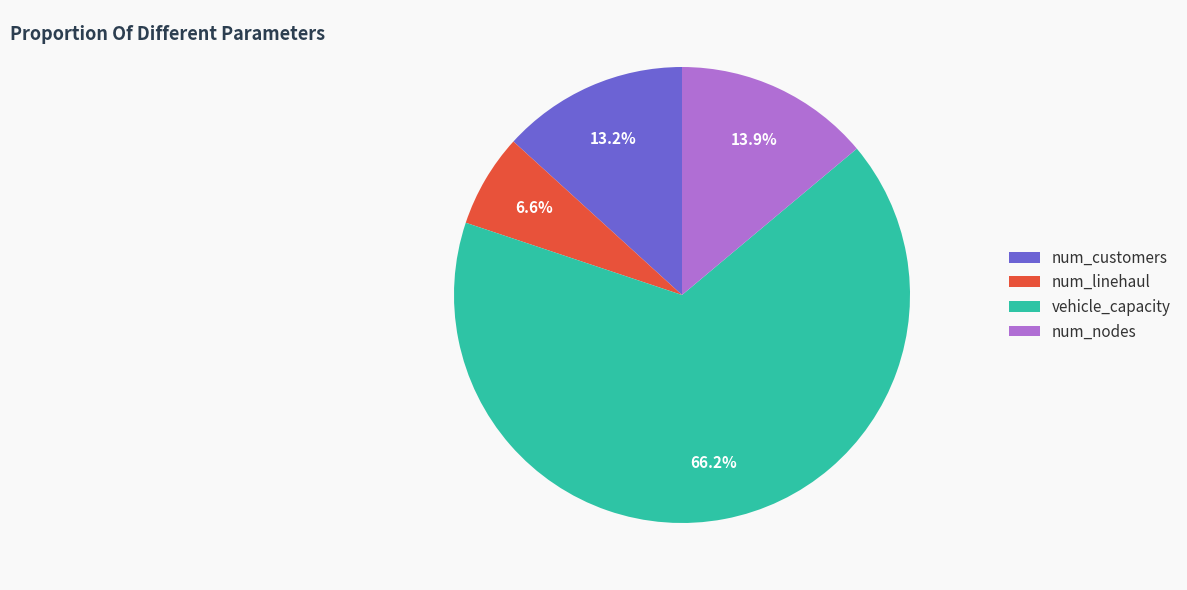

Which slice is the largest?

vehicle_capacity